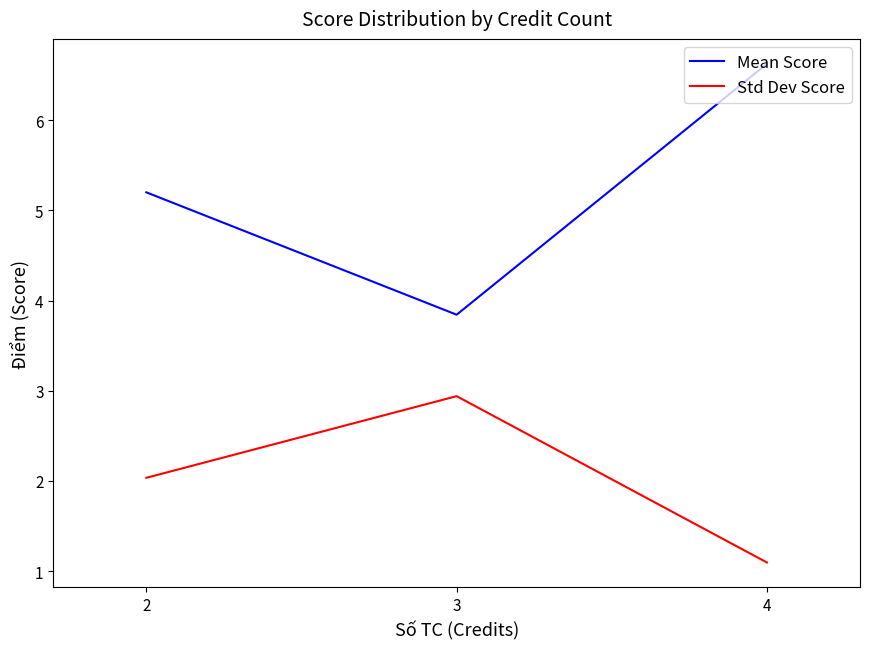

Reading left to right, extract all data points from this chart.

Mean Score: 5.2	3.8	6.6
Std Dev Score: 2.0	2.9	1.1